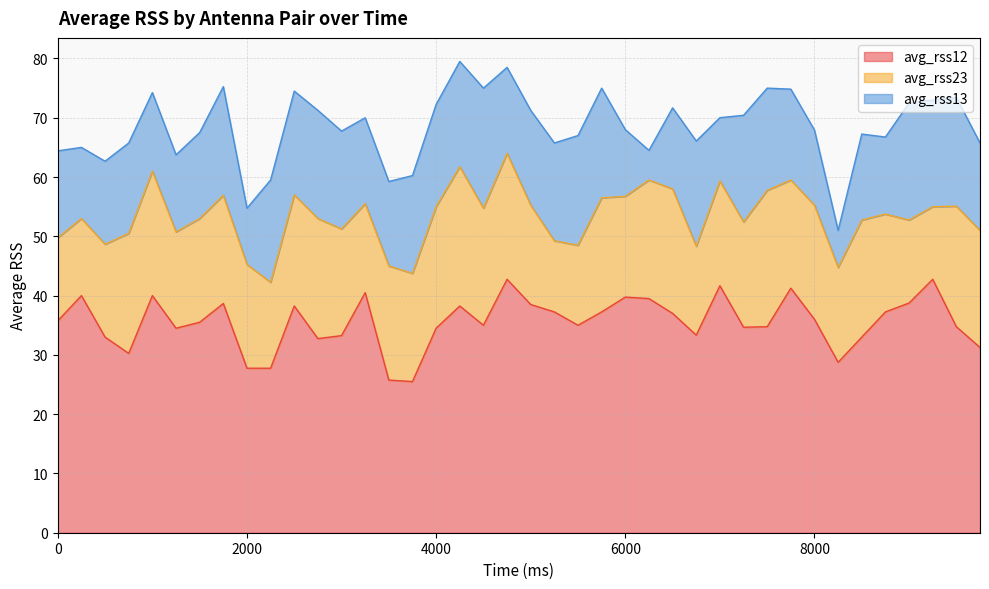

True or false: avg_rss13 and avg_rss12 cross at least once.

False